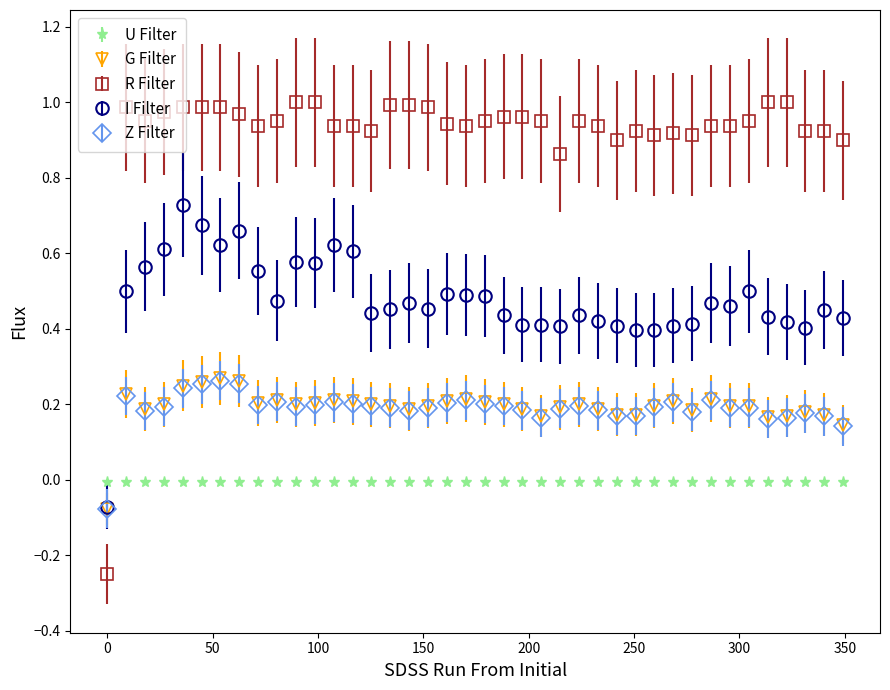

True or false: Z Filter has more than 2 points higher than both neighbors.

True